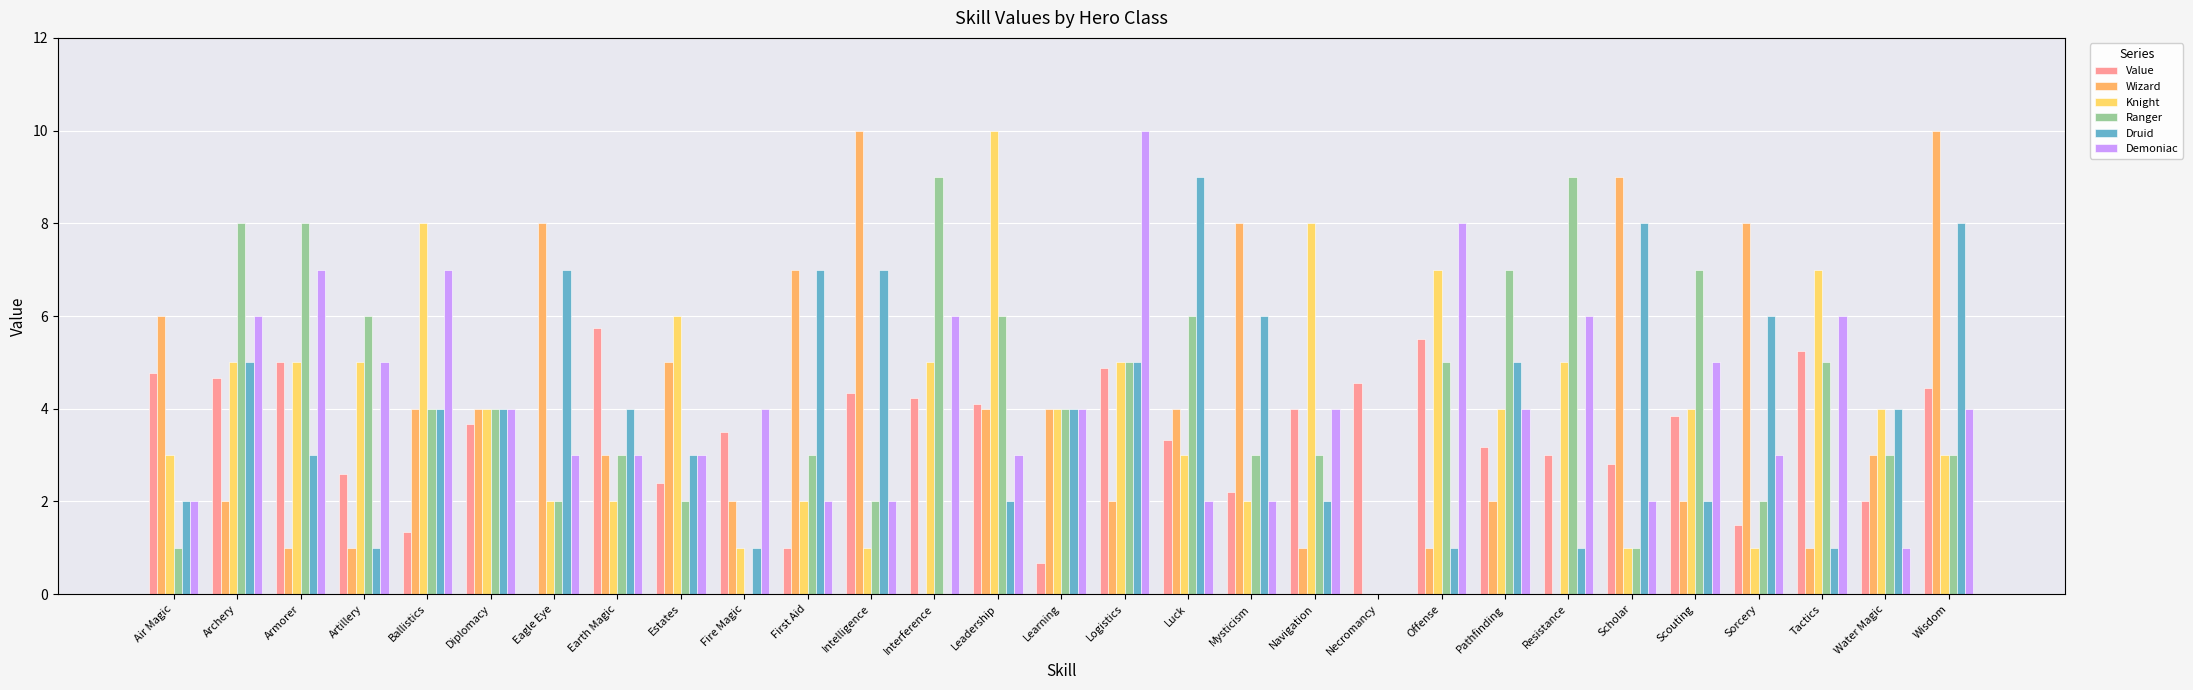

What is the maximum value for Ranger?

9.0